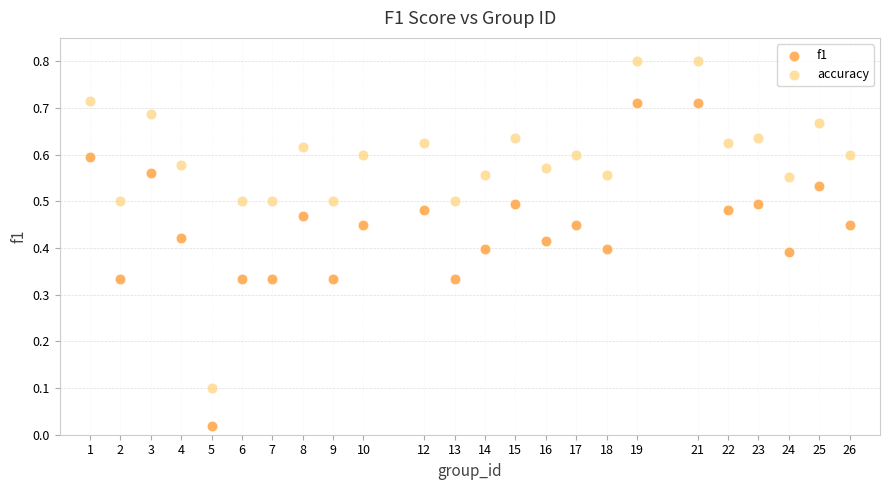

What are all the series names shown in the legend?

f1, accuracy